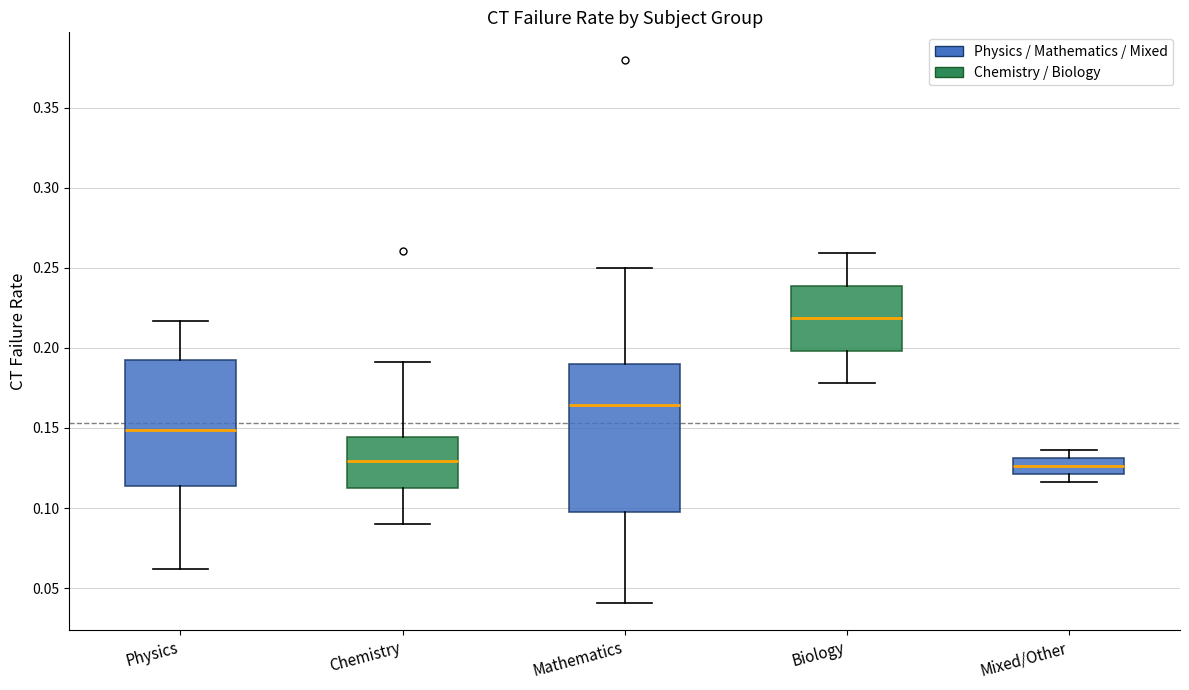

Reading left to right, read every box against the y-axis: the position of its median line, the range the box covers, and the ends of its whiskers. The values are not printed on the chart, so give them approximately, as read against the axis.

Physics: median 0.150, box 0.115 to 0.190, whiskers 0.060 to 0.215
Chemistry: median 0.130, box 0.115 to 0.145, whiskers 0.090 to 0.190
Mathematics: median 0.165, box 0.100 to 0.190, whiskers 0.040 to 0.250
Biology: median 0.220, box 0.200 to 0.240, whiskers 0.180 to 0.260
Mixed/Other: median 0.125, box 0.120 to 0.130, whiskers 0.115 to 0.135